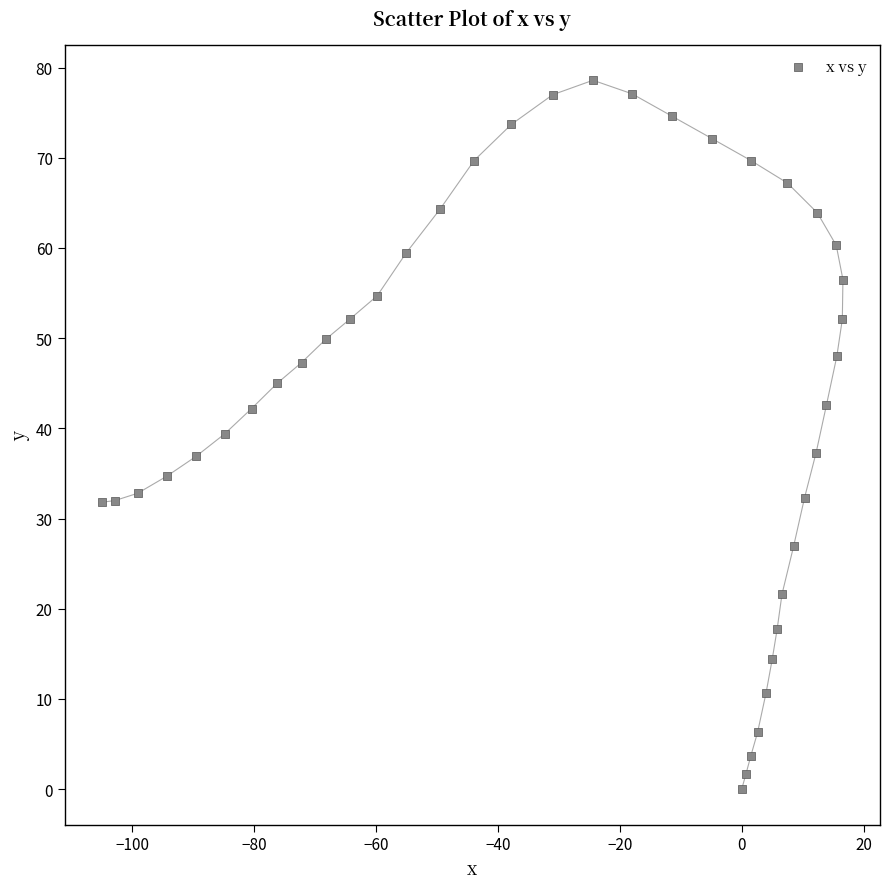

What is the range of Y values (max minus min)?

78.6